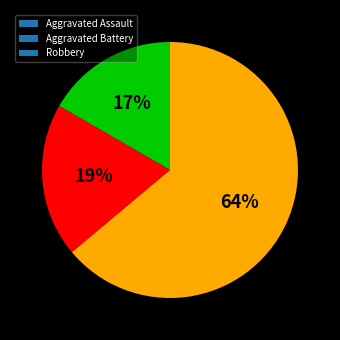

Count the number of slices in the pie.

3